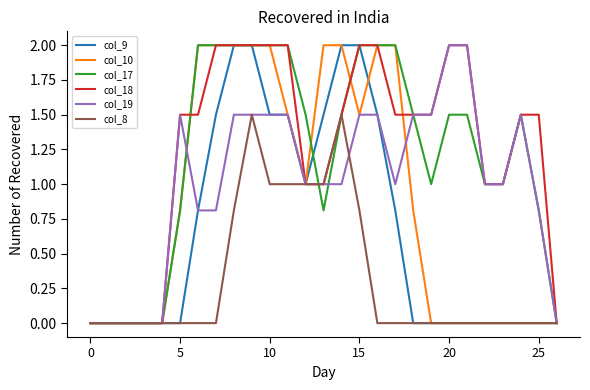

What is the average value of the col_8 series?

0.3